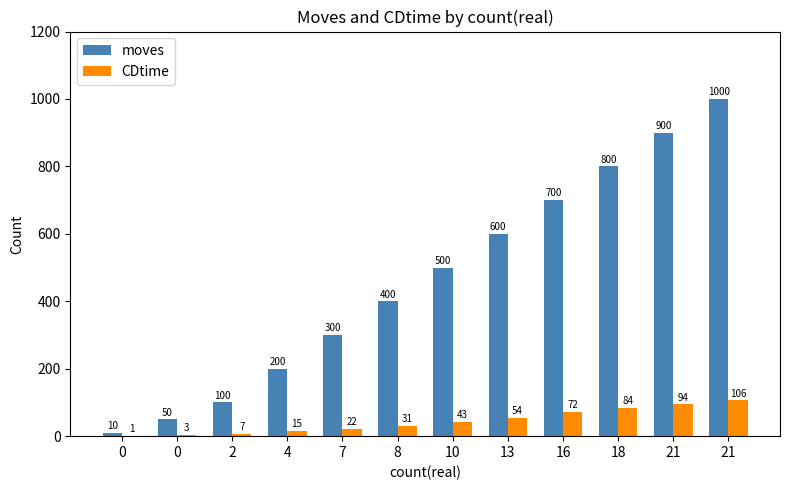

What are all the series names shown in the legend?

moves, CDtime